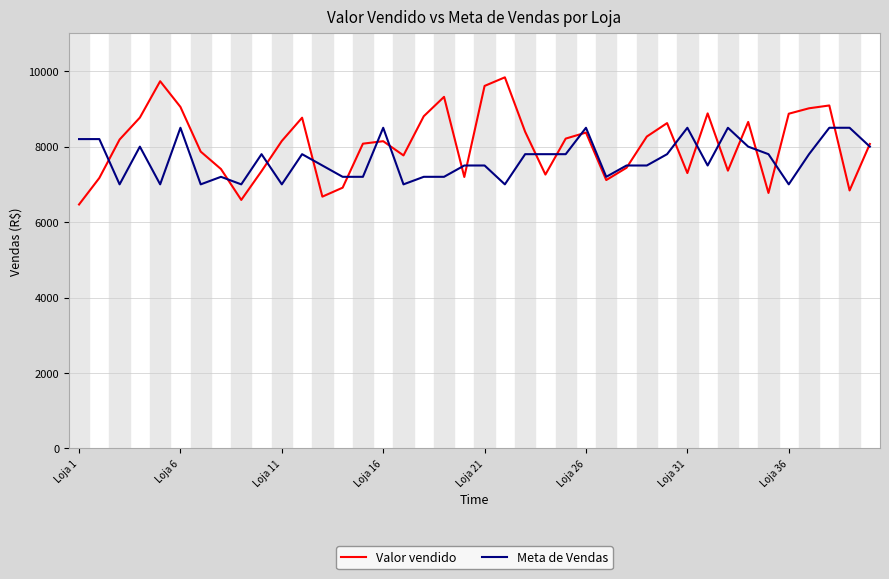

Rank the series by their maximum value, from highest to lowest.

Valor vendido, Meta de Vendas